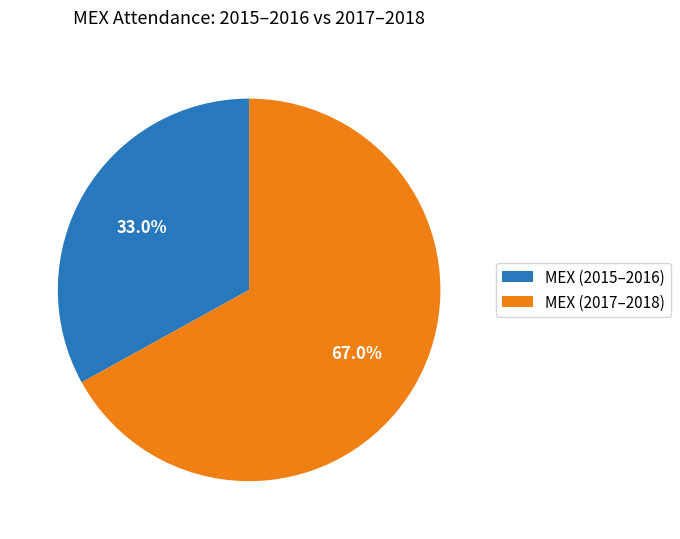

Count the number of slices in the pie.

2